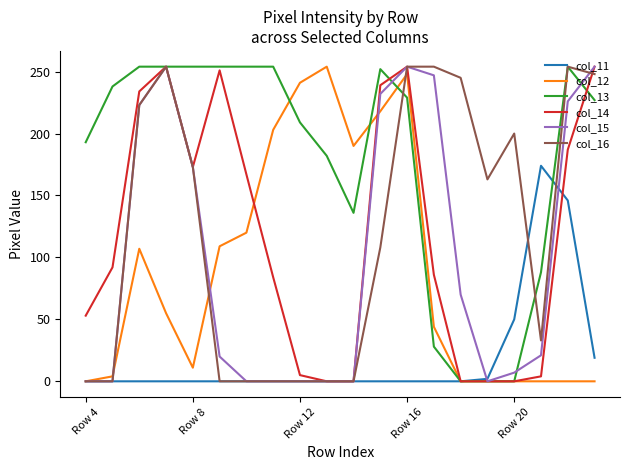

Which series has the largest total across all categories?

col_13